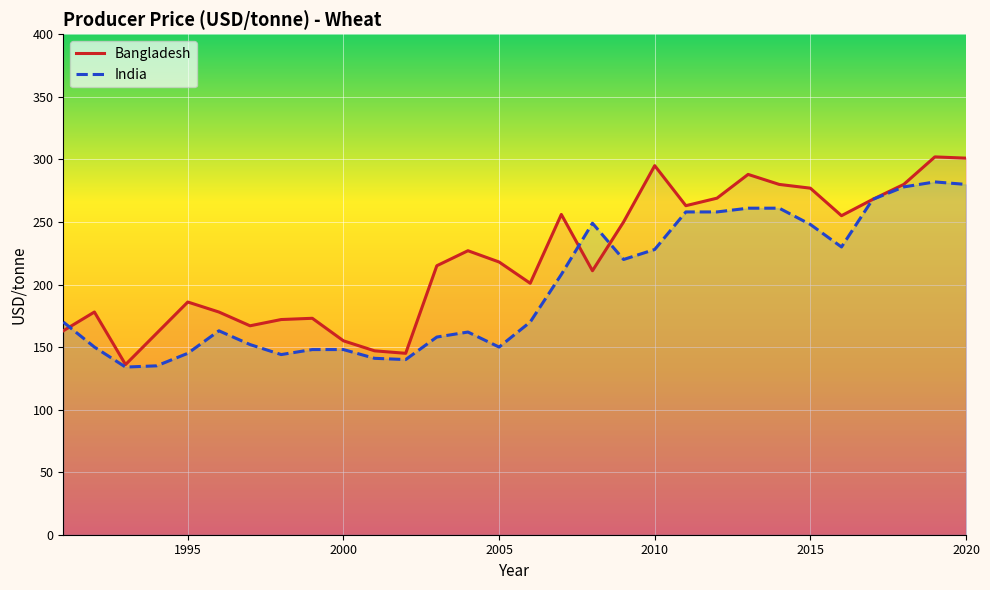

Rank the series at 2020 from lowest to highest value.

India, Bangladesh